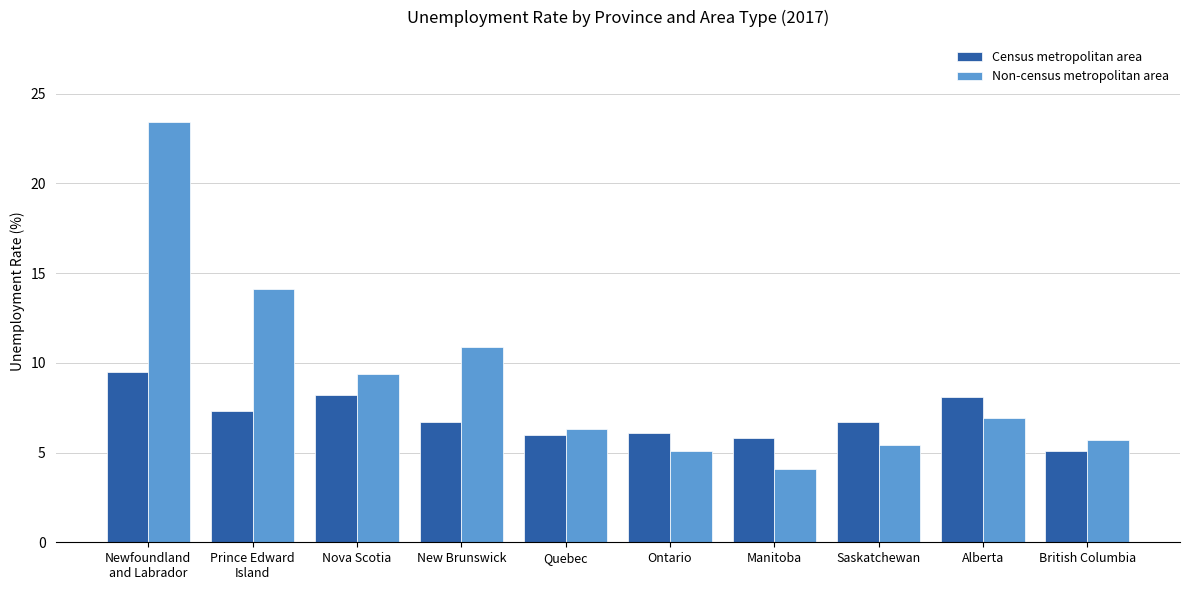

The Census metropolitan area series shows 9.7 at Prince Edward
Island. True or false?

False